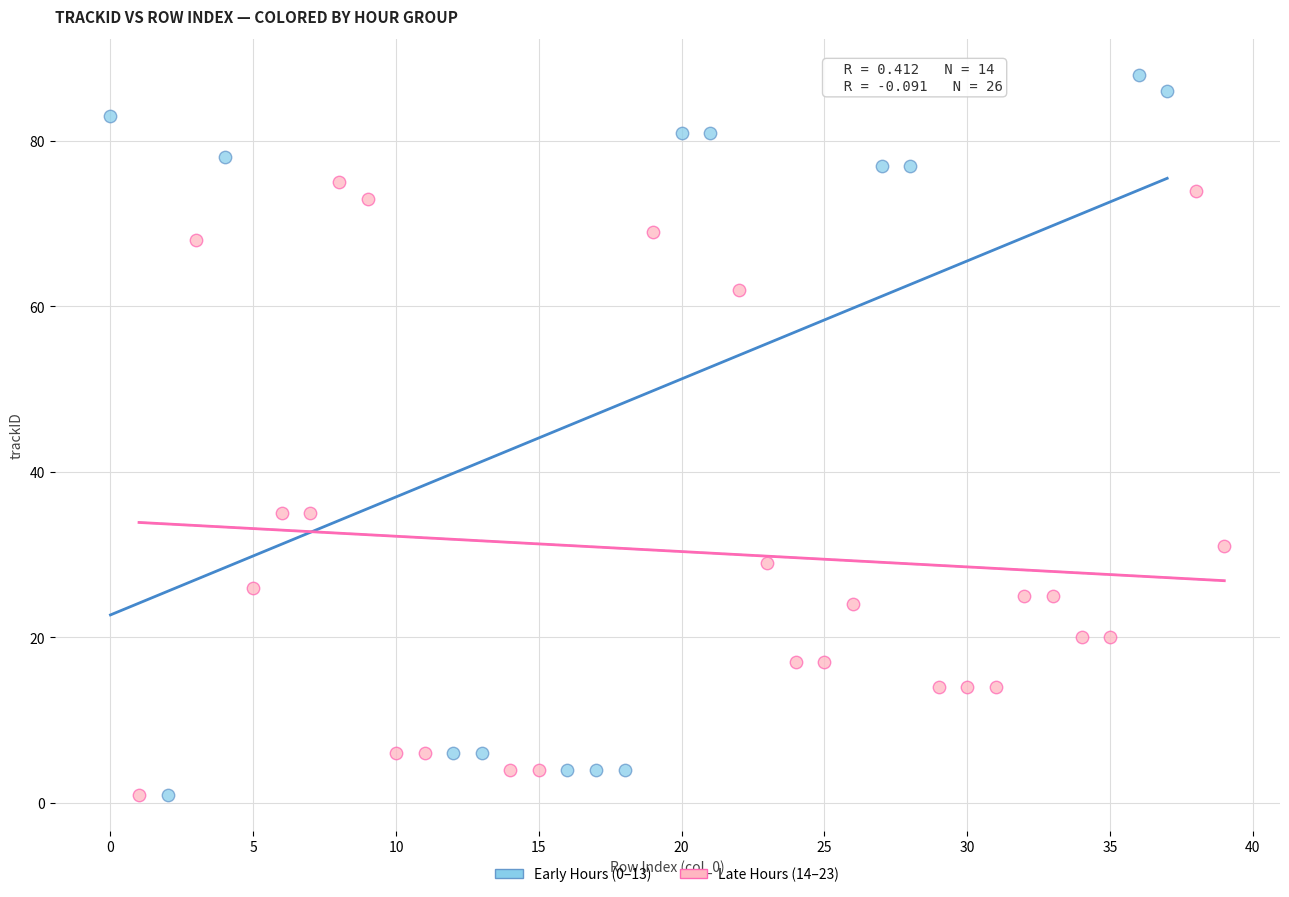

Which series reaches the maximum Y coordinate?

Early Hours (0–13)